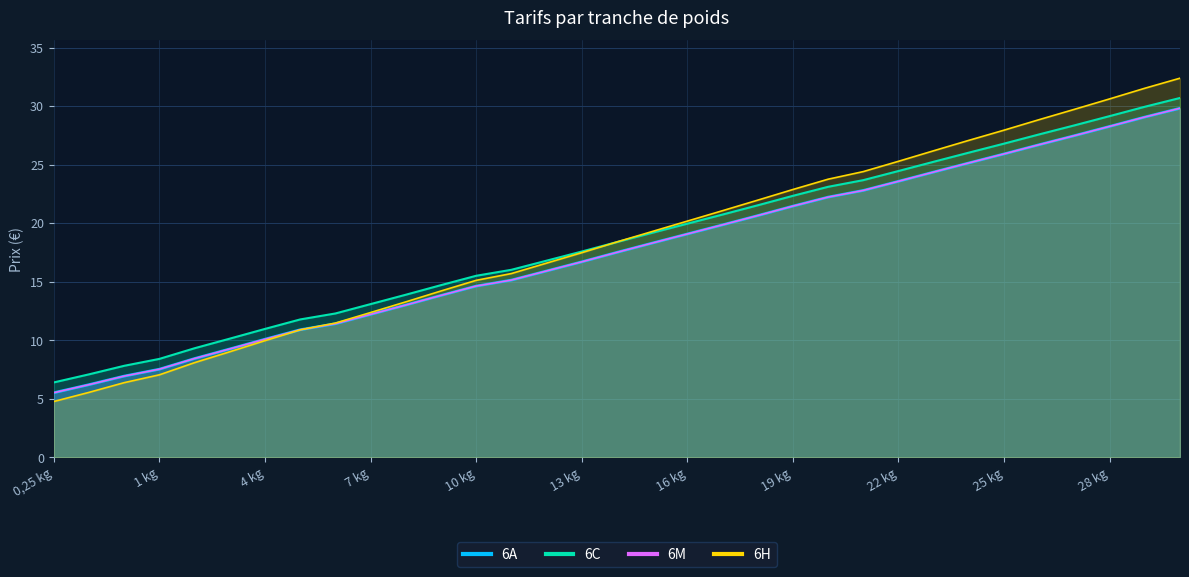

List the labels in order of 6A value, largest first.

30 kg, 29 kg, 28 kg, 27 kg, 26 kg, 25 kg, 24 kg, 23 kg, 22 kg, 21 kg, 20 kg, 19 kg, 18 kg, 17 kg, 16 kg, 15 kg, 14 kg, 13 kg, 12 kg, 11 kg, 10 kg, 9 kg, 8 kg, 7 kg, 6 kg, 5 kg, 4 kg, 3 kg, 2 kg, 1 kg, 0,75 kg, 0,50 kg, 0,25 kg